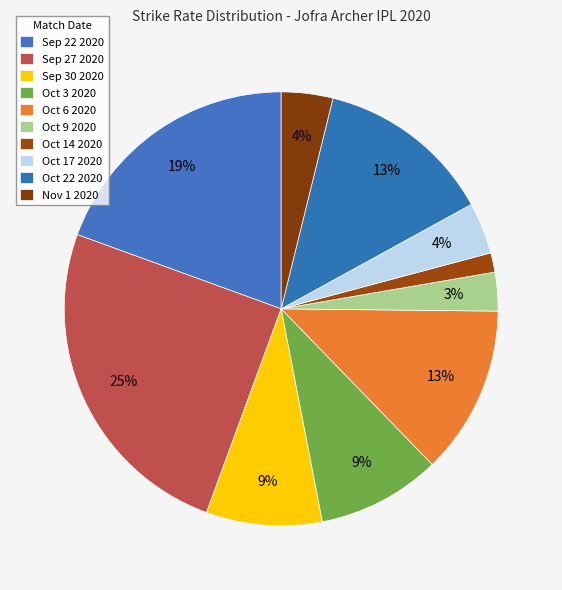

To the nearest percent, what percentage of the pie is Oct 14 2020?

1%